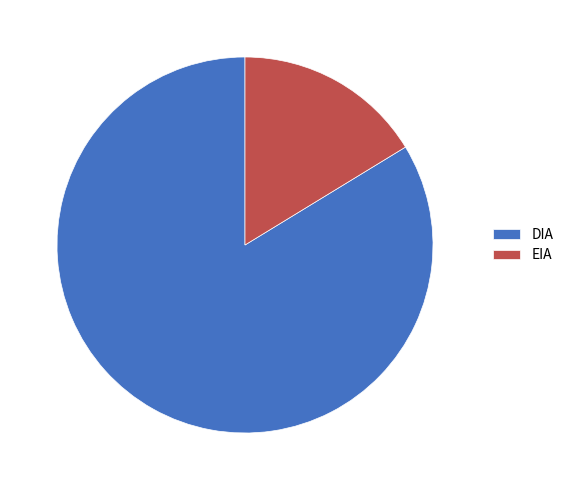

How many segments does this pie chart have?

2